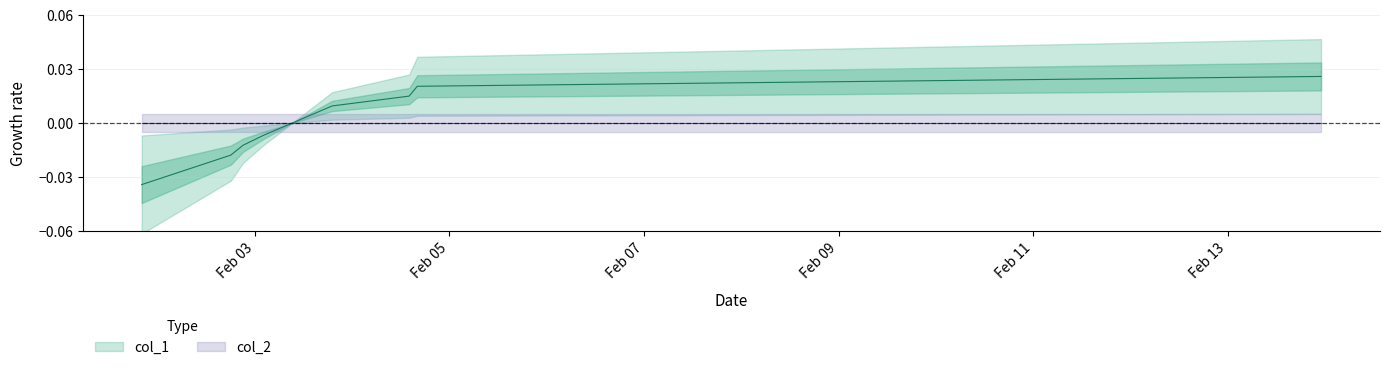

The chart shows a value of 0.0 at 1612454621. True or false?

False